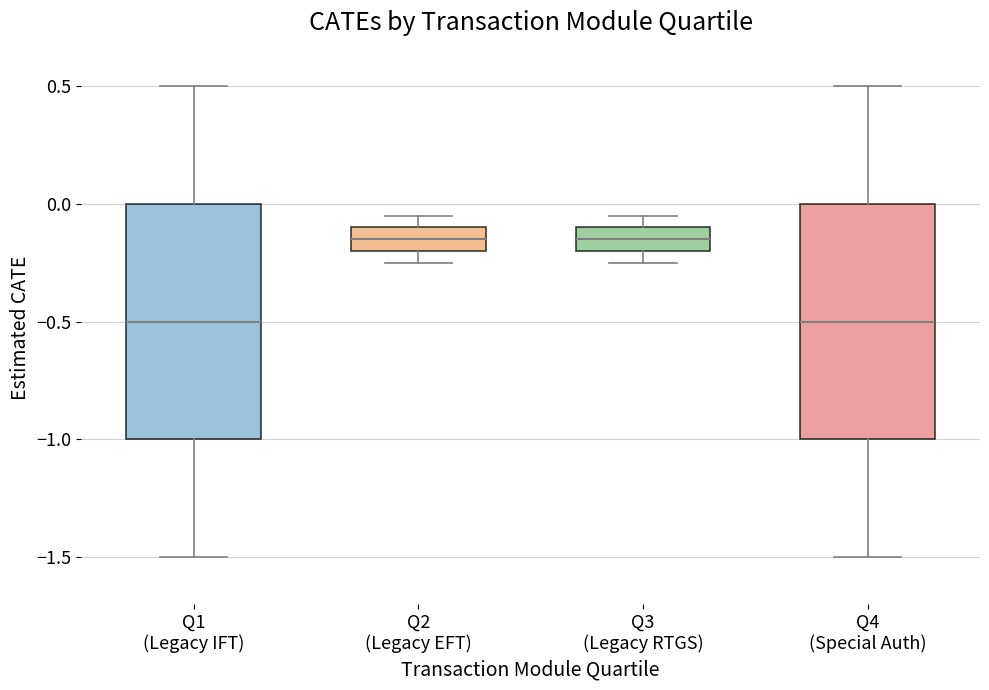

Reading left to right, read every box against the y-axis: the position of its median line, the range the box covers, and the ends of its whiskers. The values are not printed on the chart, so give them approximately, as read against the axis.

Q1 (Legacy IFT): median -0.50, box -1.00 to 0.00, whiskers -1.50 to 0.50
Q2 (Legacy EFT): median -0.15, box -0.20 to -0.10, whiskers -0.25 to -0.05
Q3 (Legacy RTGS): median -0.15, box -0.20 to -0.10, whiskers -0.25 to -0.05
Q4 (Special Auth): median -0.50, box -1.00 to 0.00, whiskers -1.50 to 0.50